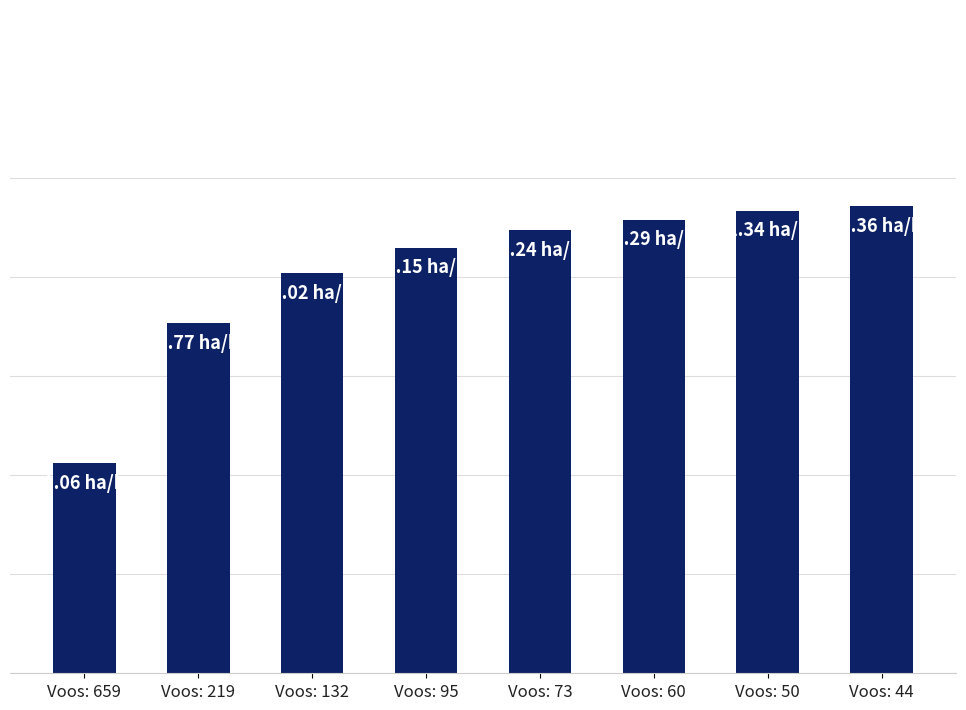

At which category does the chart reach its peak across all series?

Voos: 44